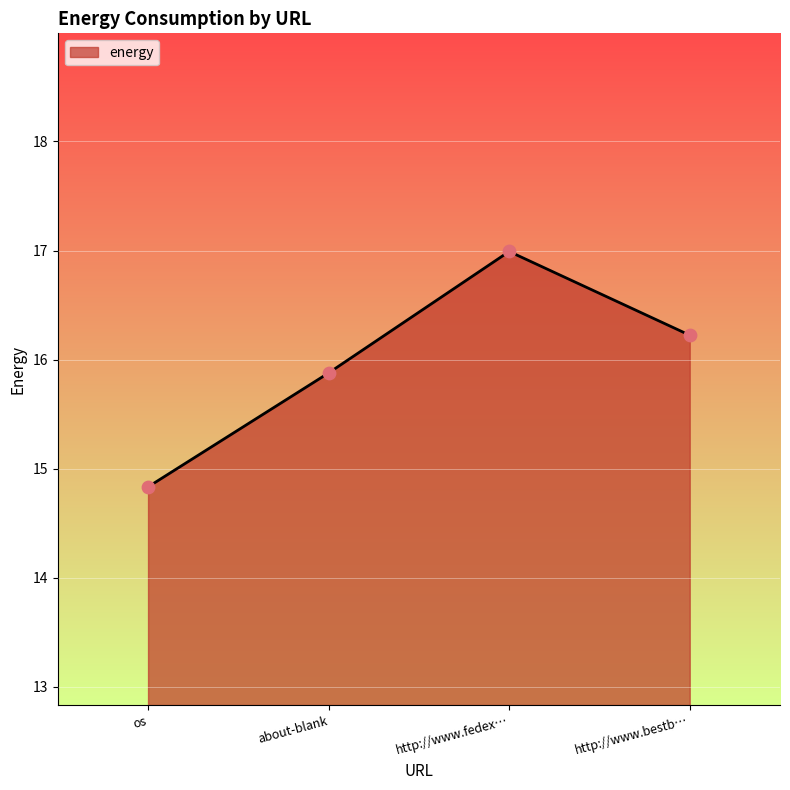

Between about-blank and os, which is larger?

about-blank